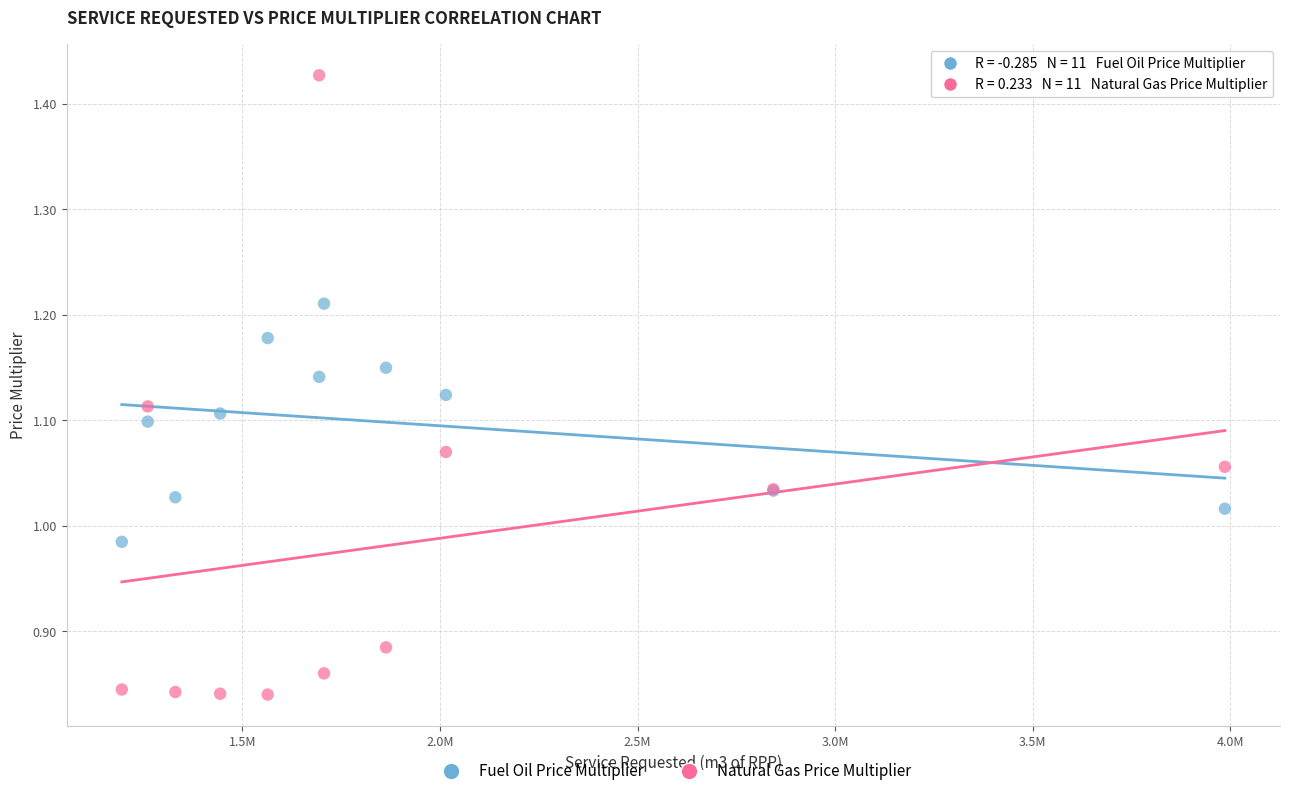

Which series contains the highest Y value?

Natural Gas Price Multiplier